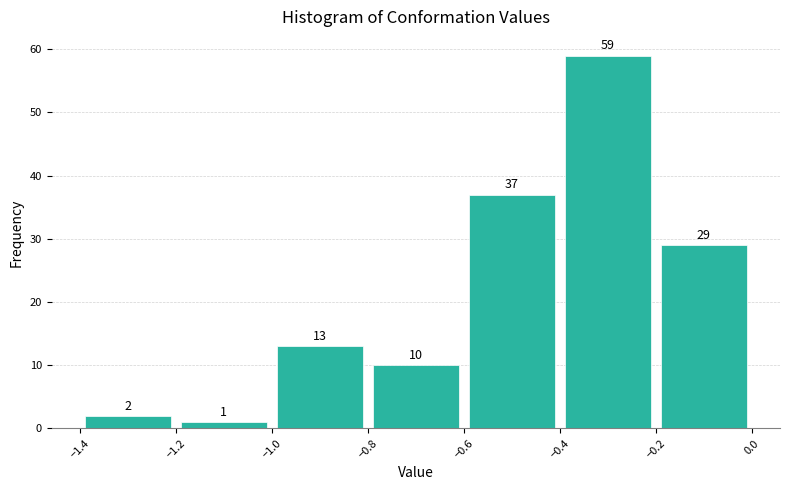

What is the height of the bar covering -0.4 to -0.2 on the x-axis?

59